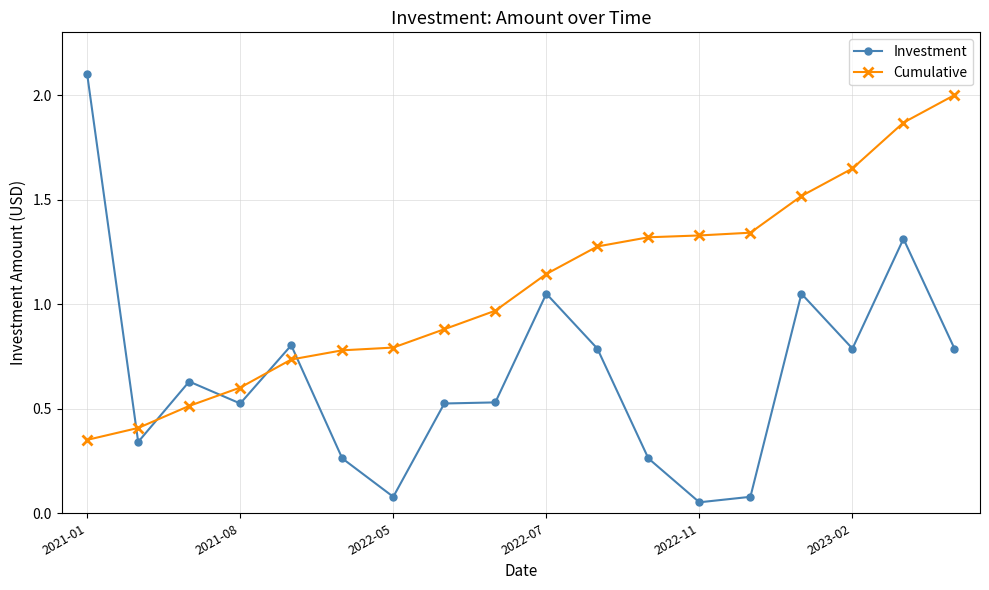

After their last crossing, which series has the higher values: Investment or Cumulative?

Cumulative